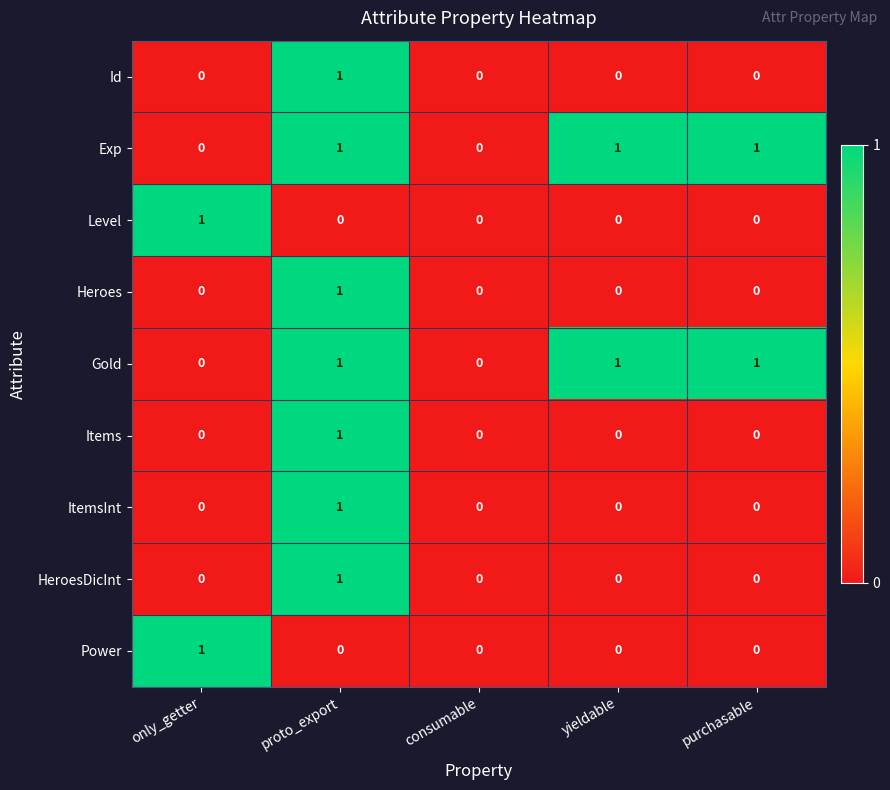

The value of Id at consumable is 0. True or false?

True